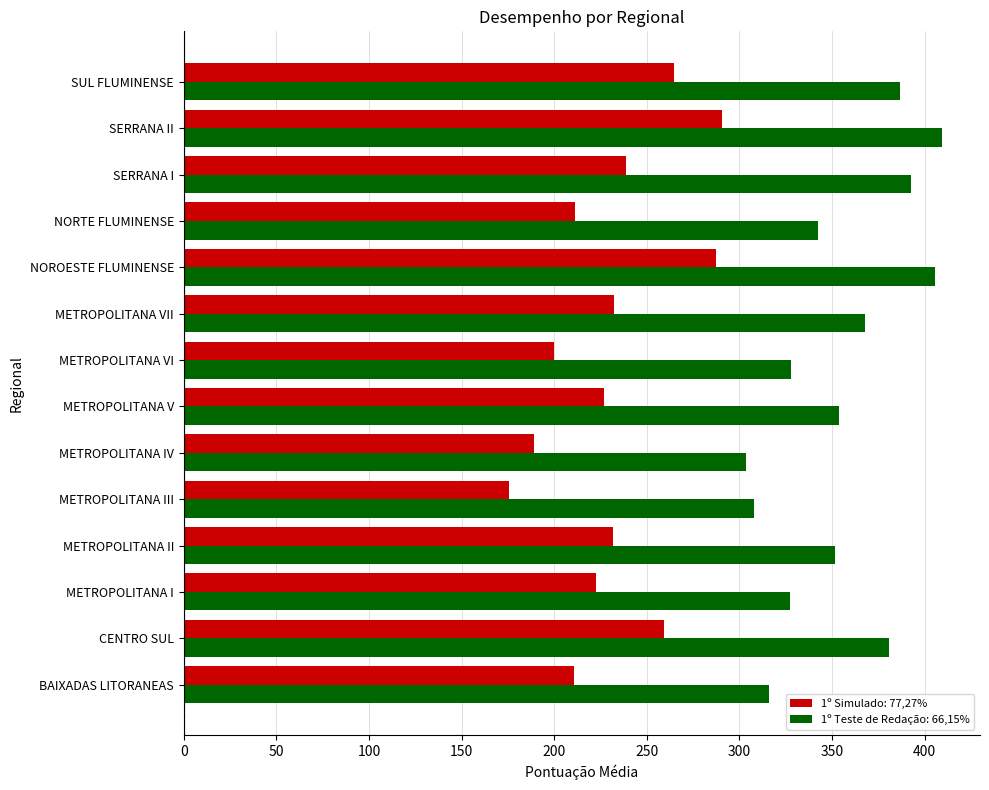

Is it true that 1º Simulado: 77,27% equals 91.3 at BAIXADAS LITORANEAS?

False